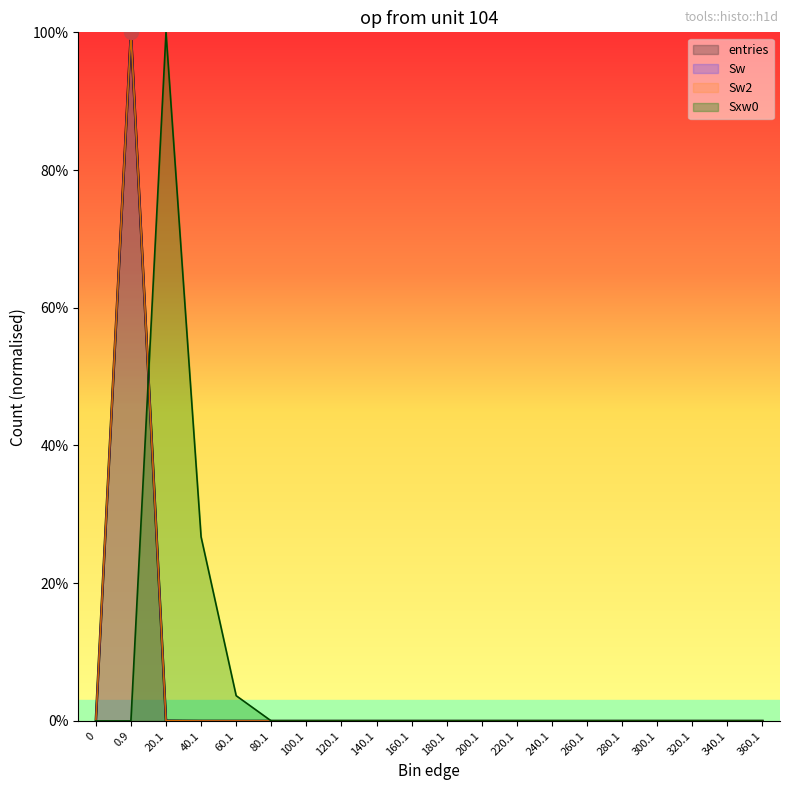

How many lines are shown in the chart?

4